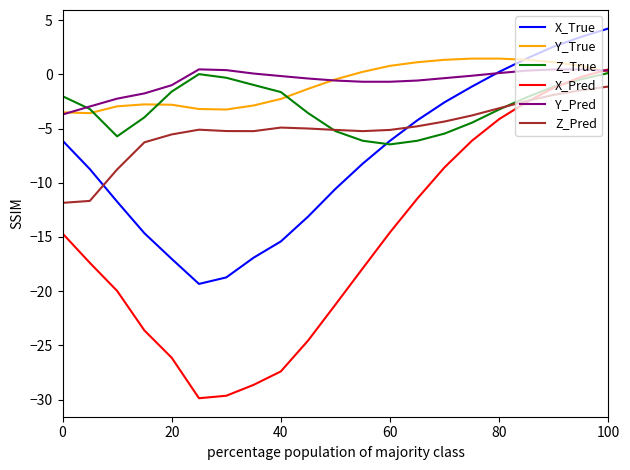

What is the difference between the maximum and minimum values in the Y_Pred series?

4.2